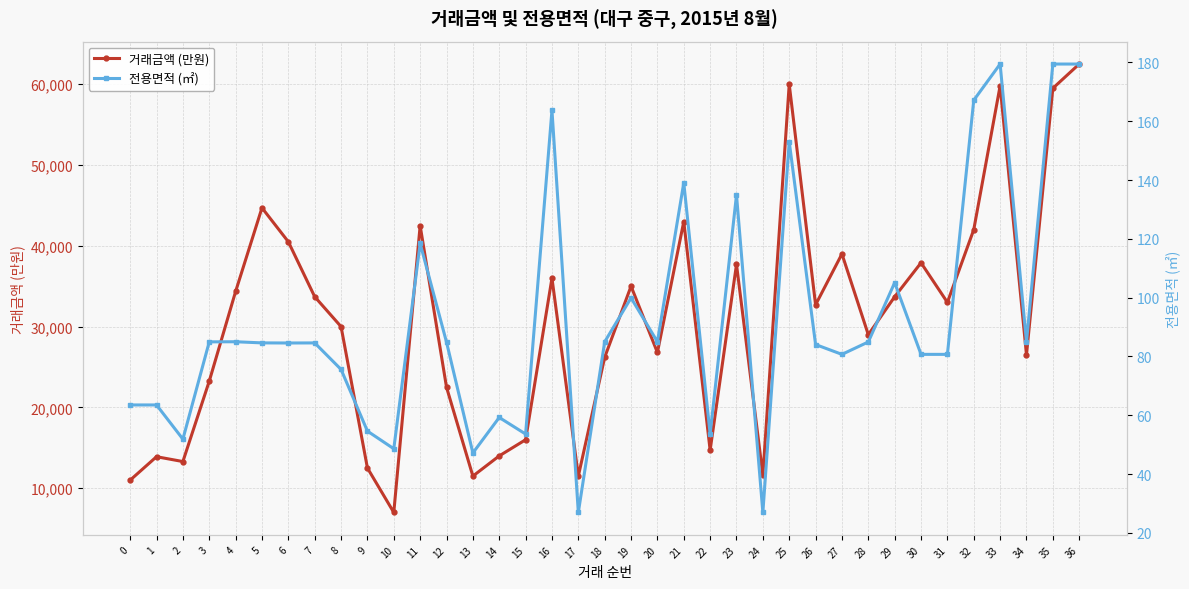

True or false: 전용면적 (㎡) and 거래금액 (만원) intersect in this chart.

False